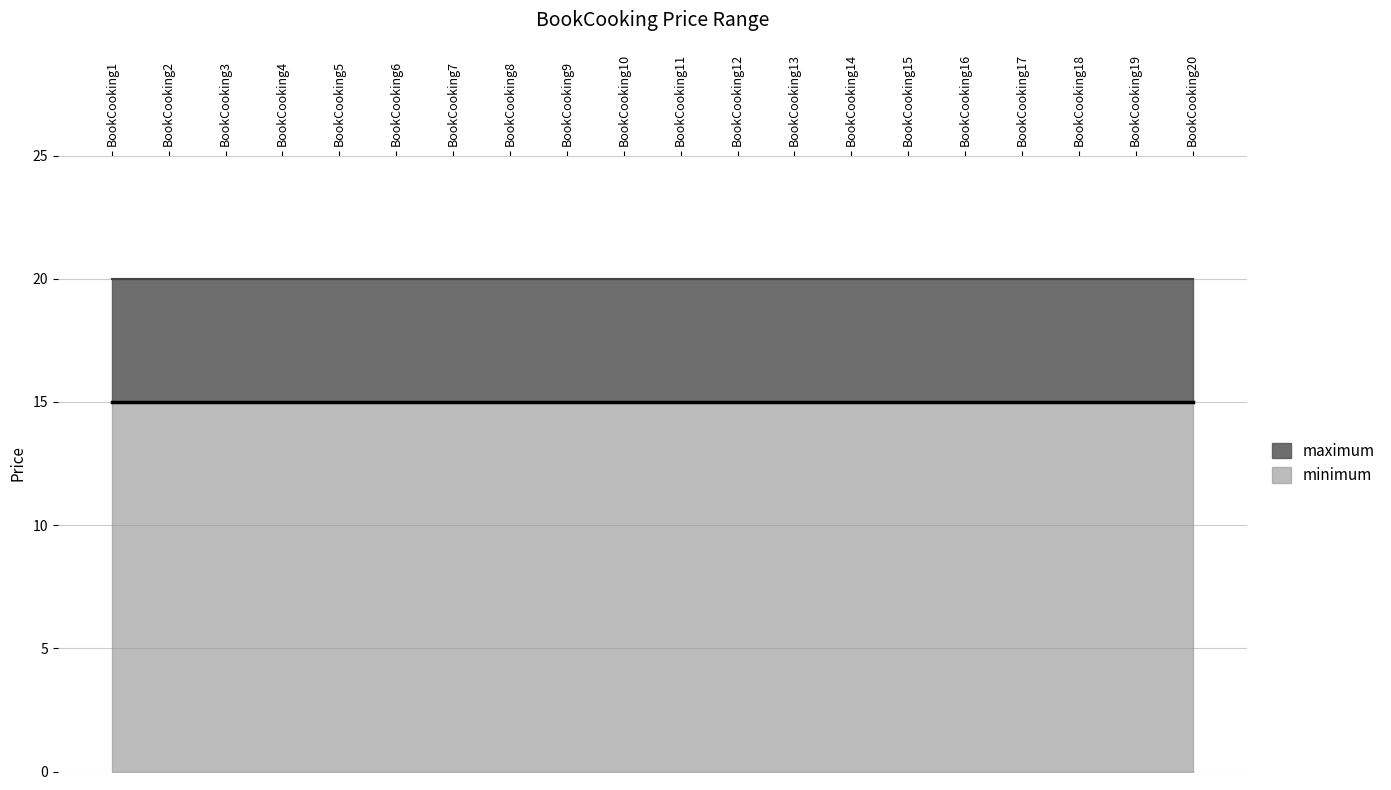

The maximum series shows 28 at BookCooking6. True or false?

False